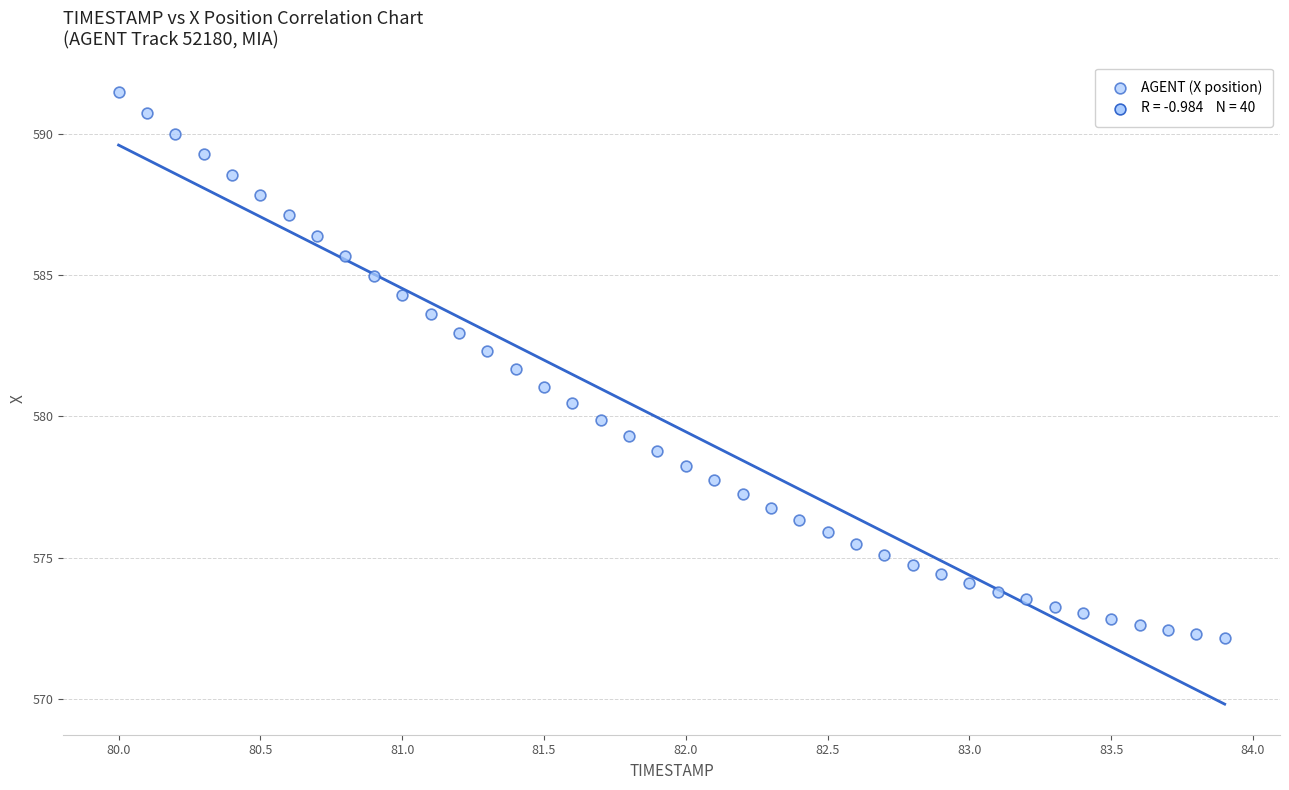

What is the range of Y values (max minus min)?

19.3